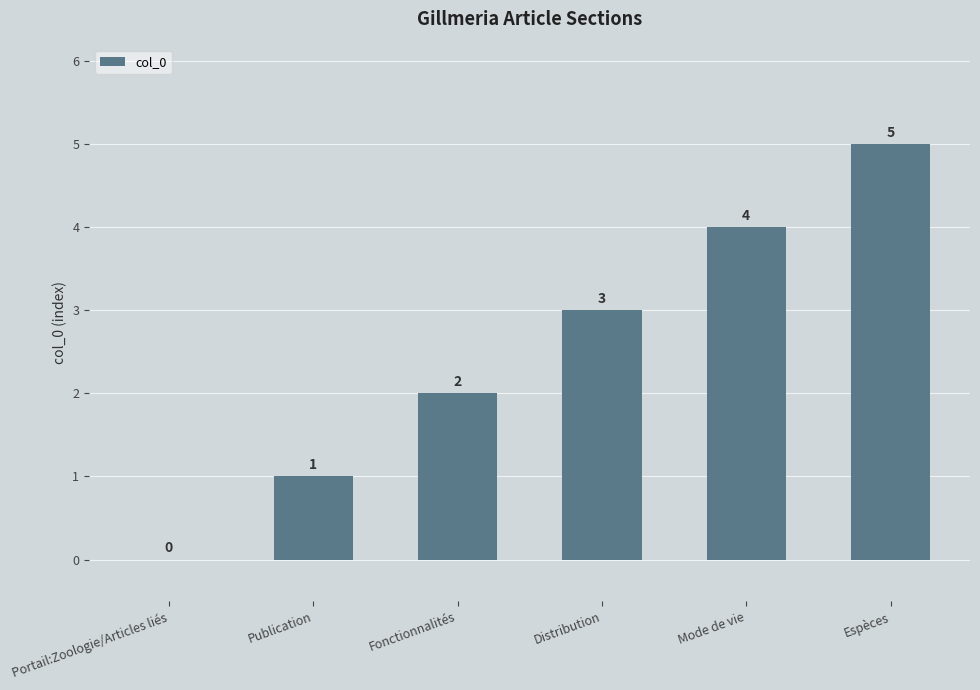

How many positive values are there?

5